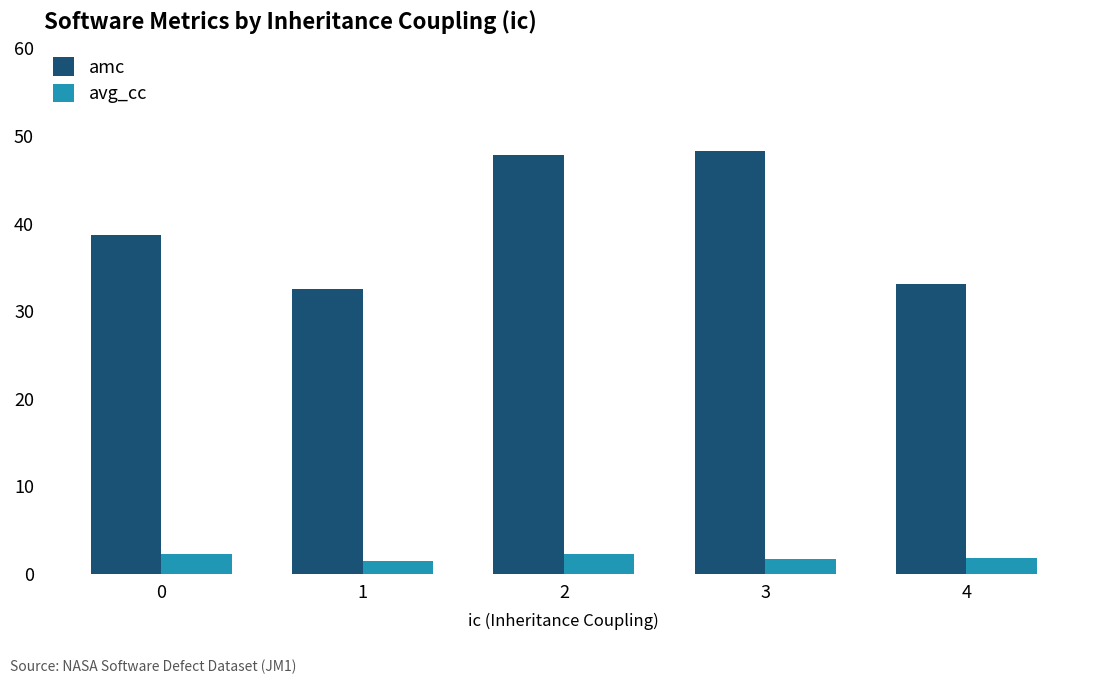

At how many categories does at least one series exceed 39?

2